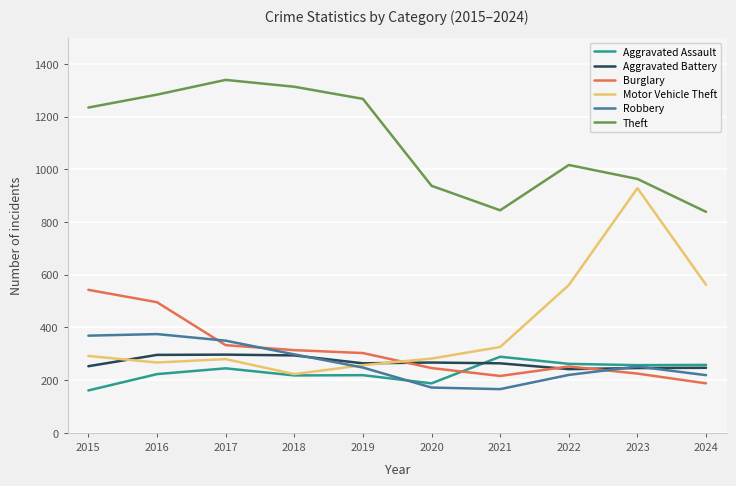

Which series changed the most between 2017 and 2020?

Theft